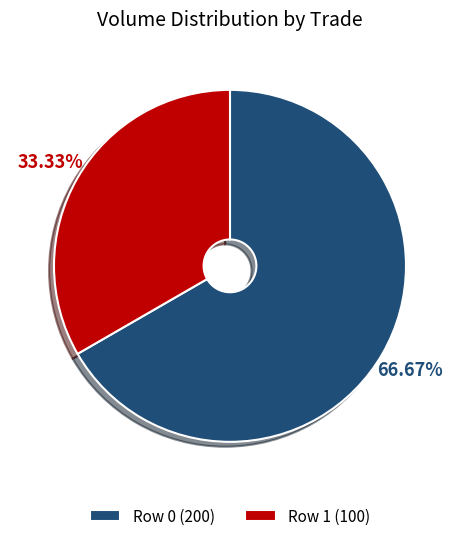

Which slice is the largest?

Row 0